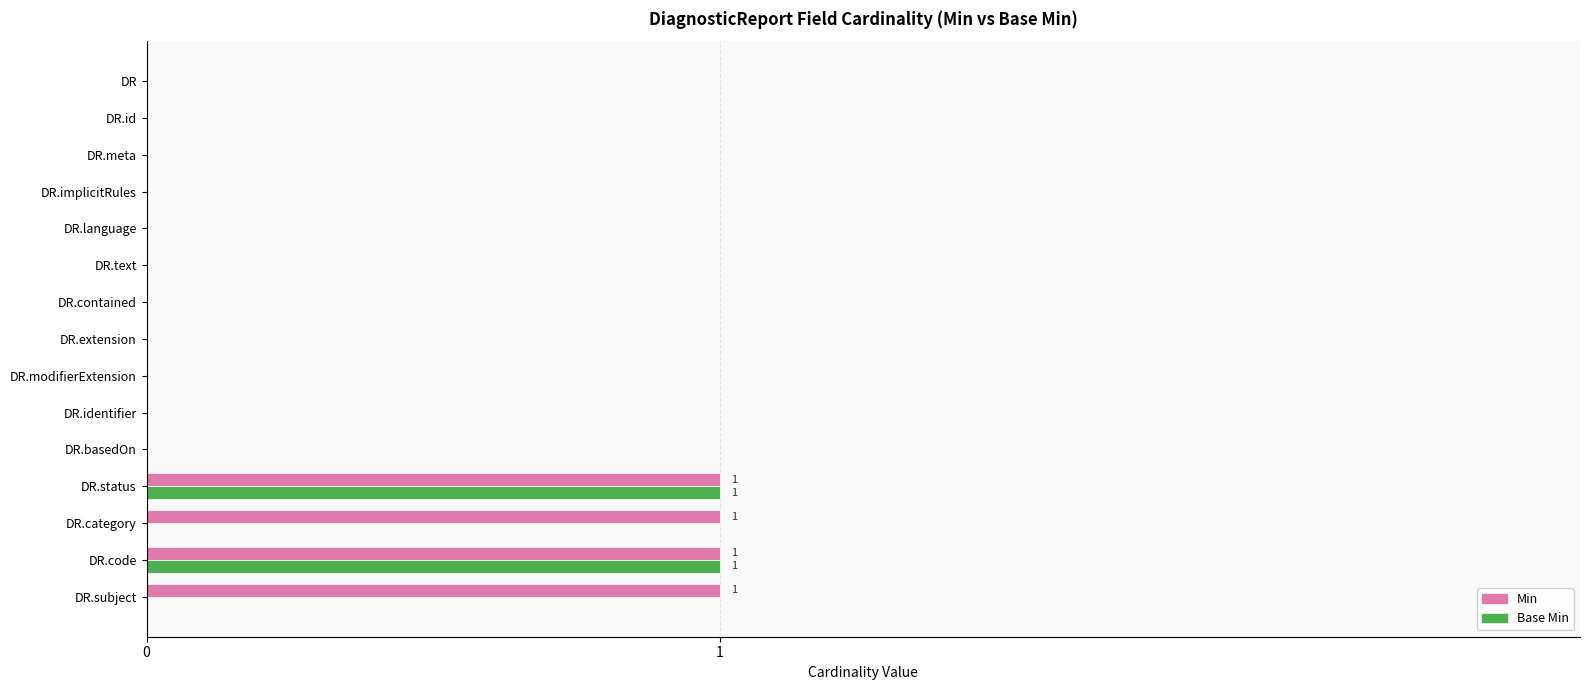

Which series changed the most between DR.meta and DR.category?

Min